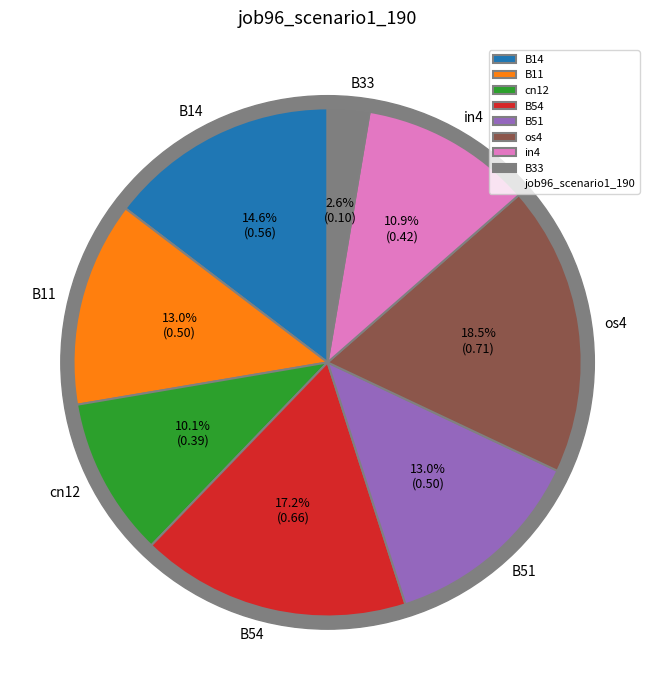

True or false: B51 accounts for 26% of the total.

False